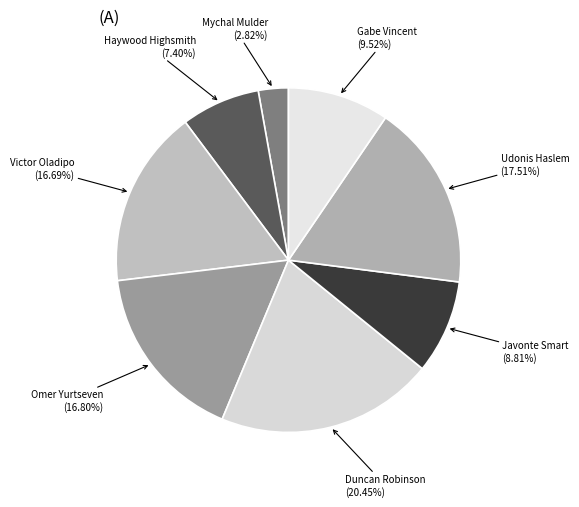

Do Victor Oladipo and Omer Yurtseven together represent more than half of the pie?

No